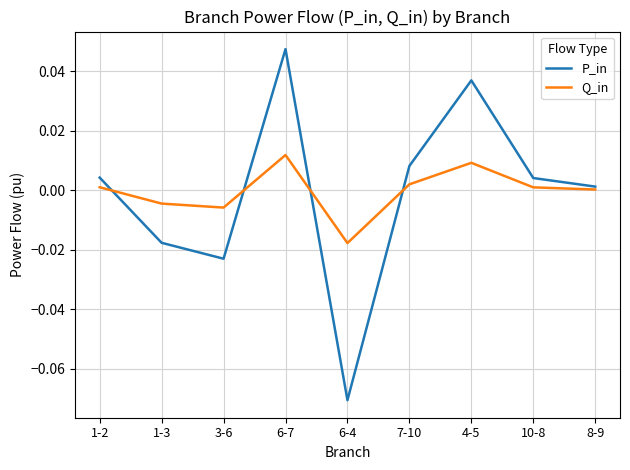

The value of P_in at 1-2 is 0.0. True or false?

True